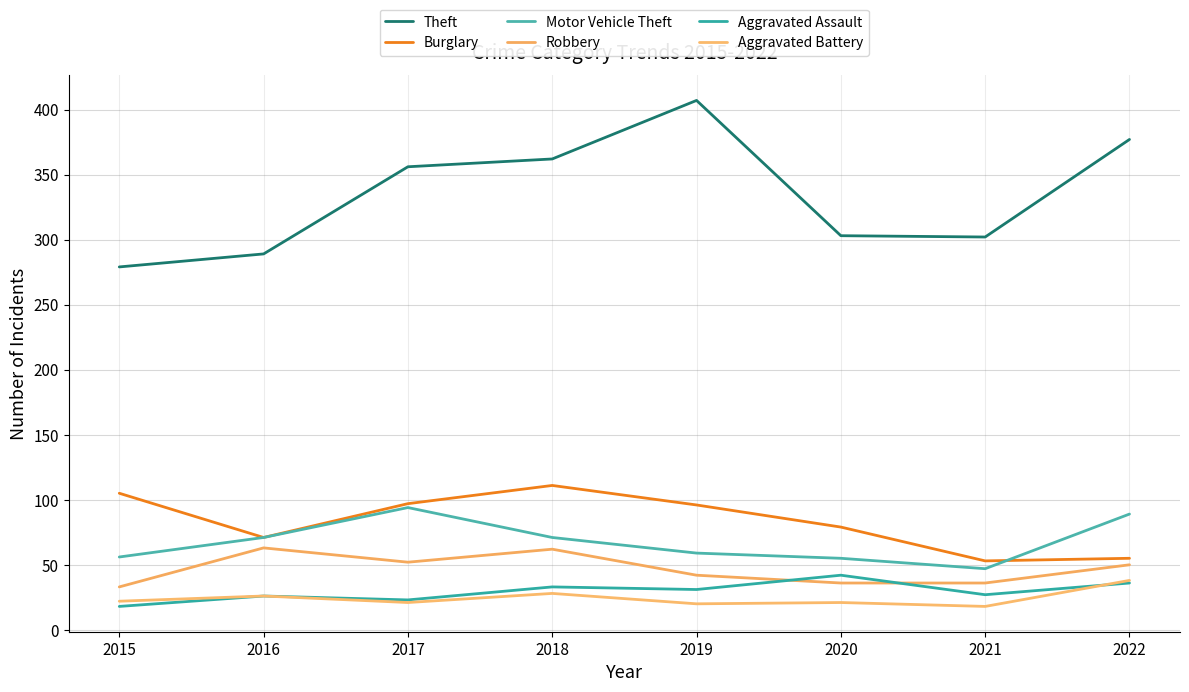

How many distinct data groups are displayed?

6